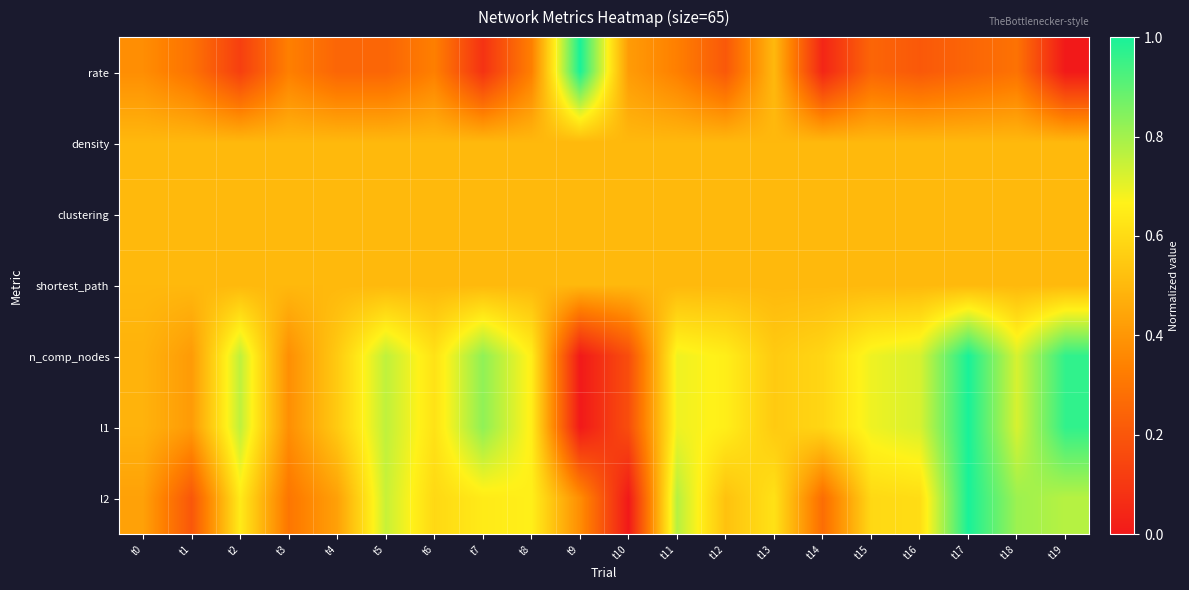

What is the greatest value displayed?

1.0